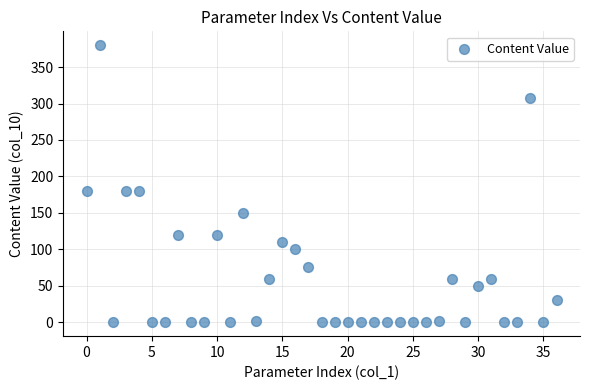

Count the number of points in this scatter plot.

37